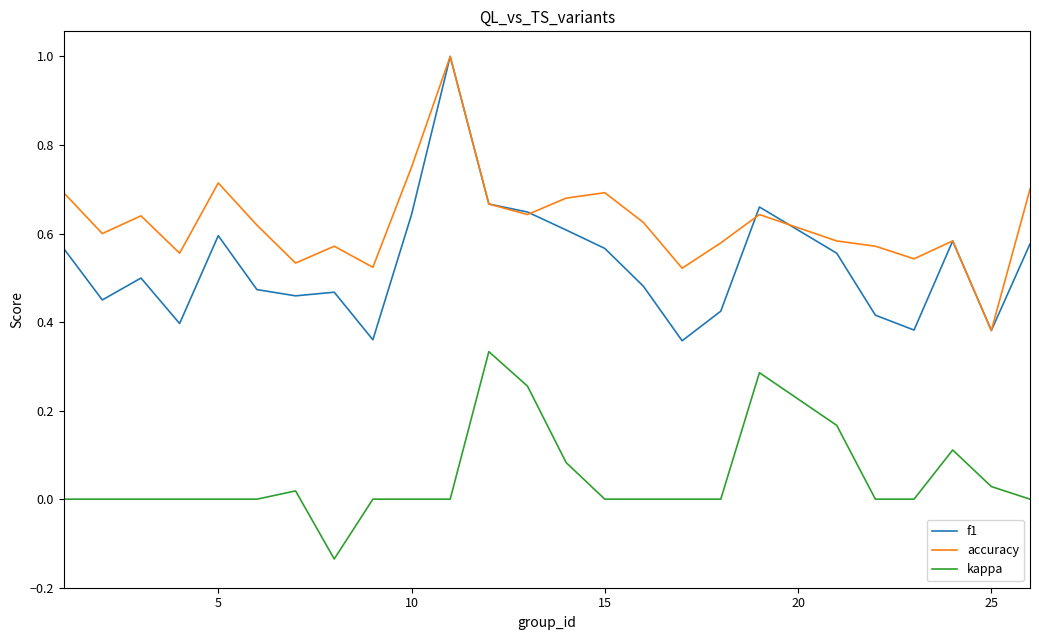

What is the maximum value shown in the chart?

1.0